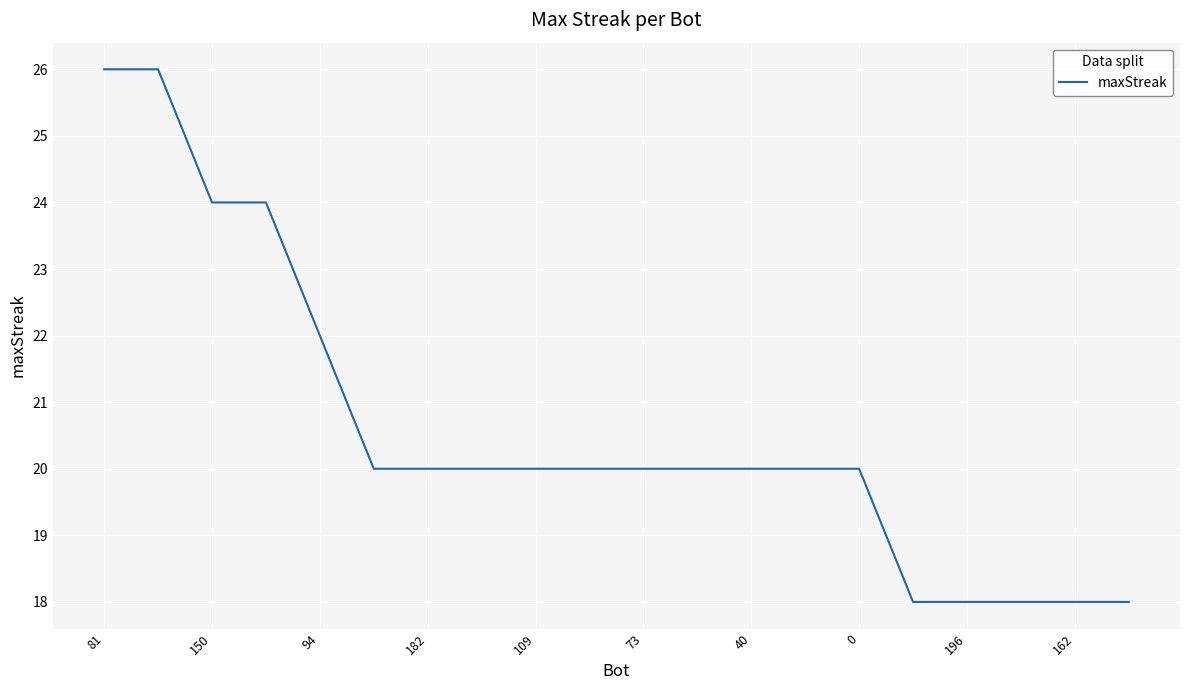

What is the greatest value displayed?

26